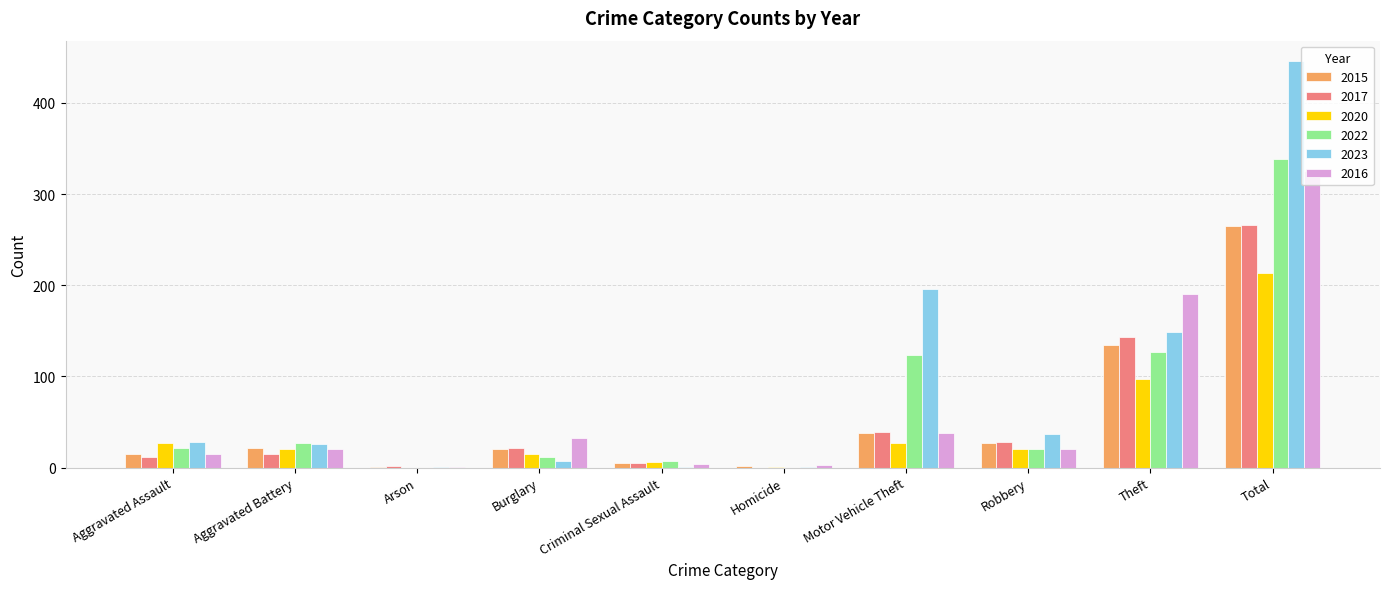

At which category is the sum across all series the highest?

Total